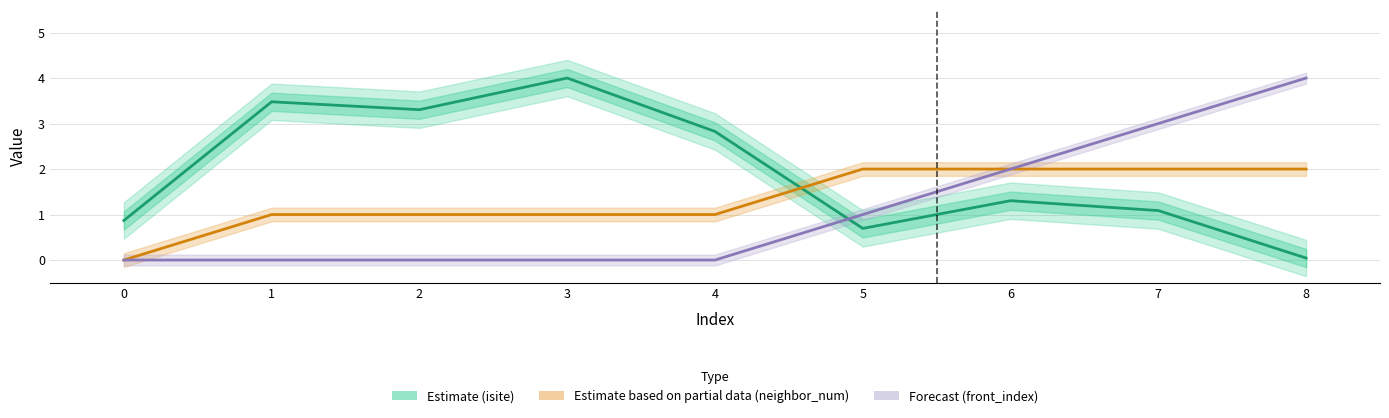

Read the isite (Estimate) value at 2.

3.3